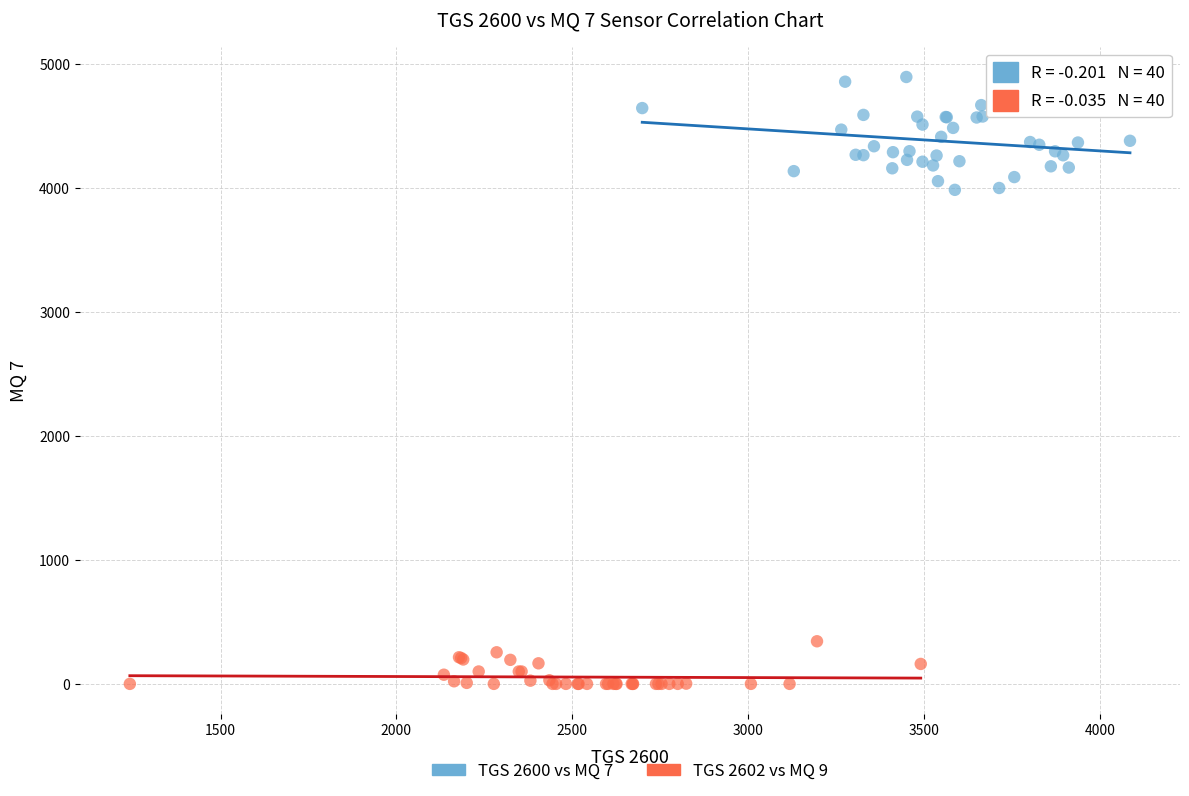

Which series reaches the minimum Y coordinate?

TGS 2602 vs MQ 9